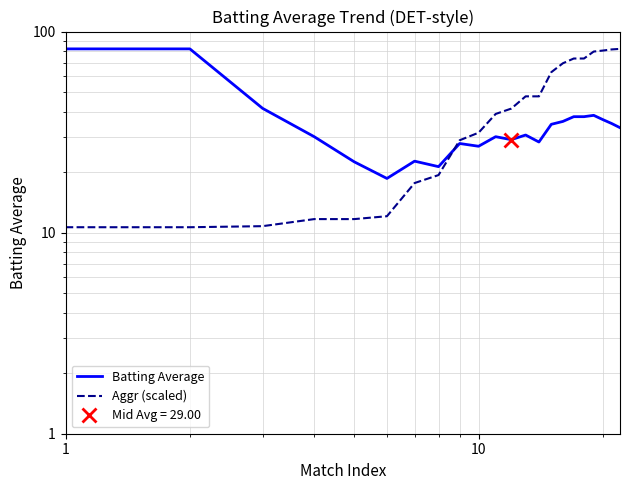

The Batting Average series shows 9.8 at 5. True or false?

False